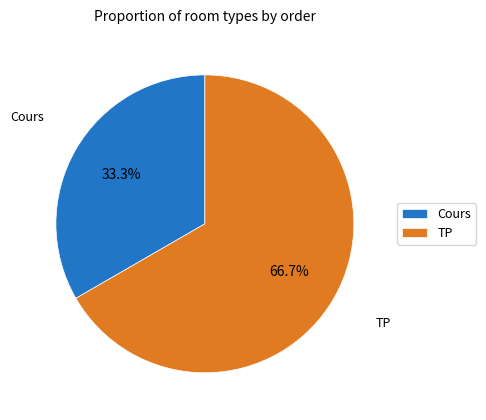

What is the total percentage of Cours and TP?

100.0%